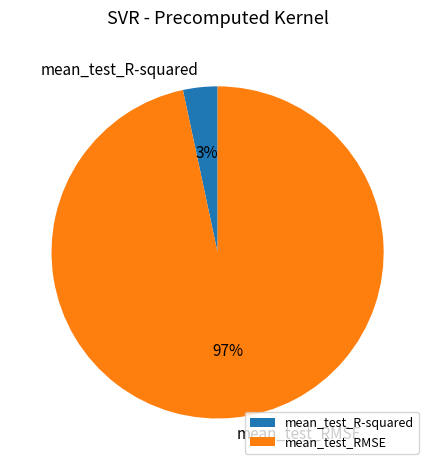

Do mean_test_RMSE and mean_test_R-squared together represent more than half of the pie?

Yes